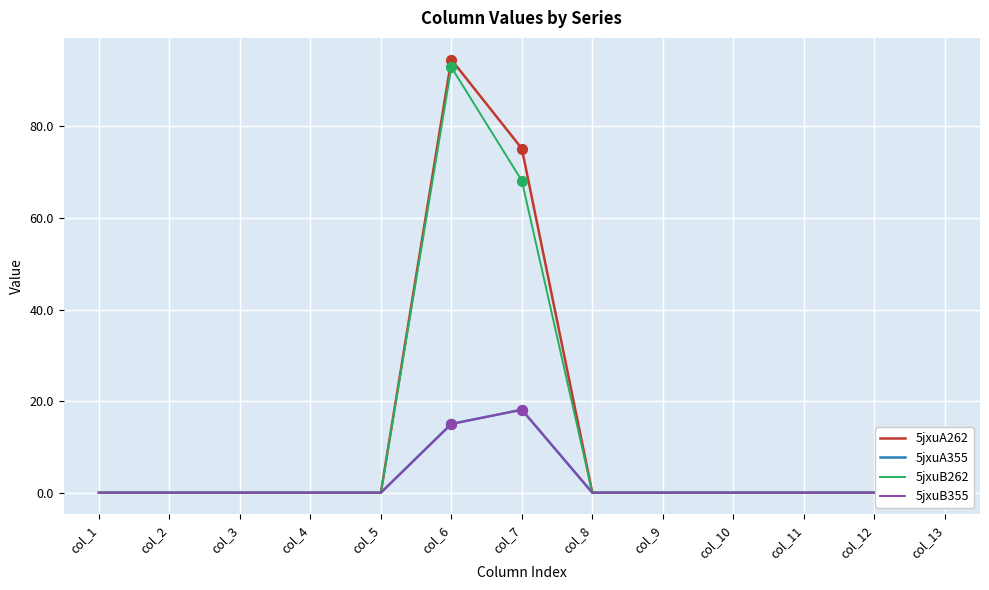

What are all the series names shown in the legend?

5jxuA262, 5jxuA355, 5jxuB262, 5jxuB355